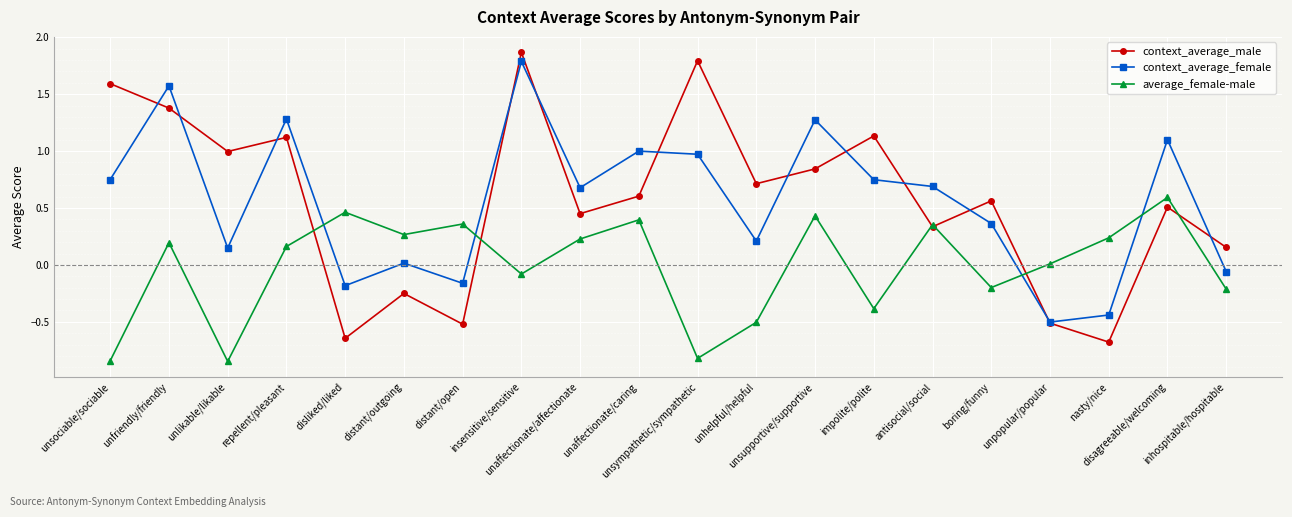

Which series has the widest spread of values?

context_average_male